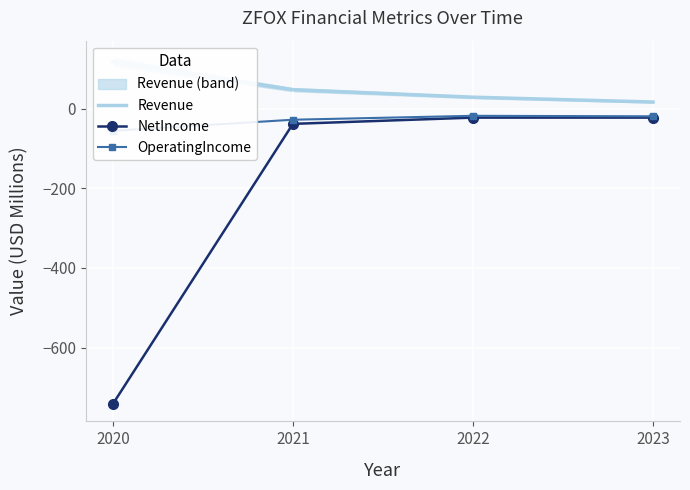

Which category has the lowest value across all series?

2020